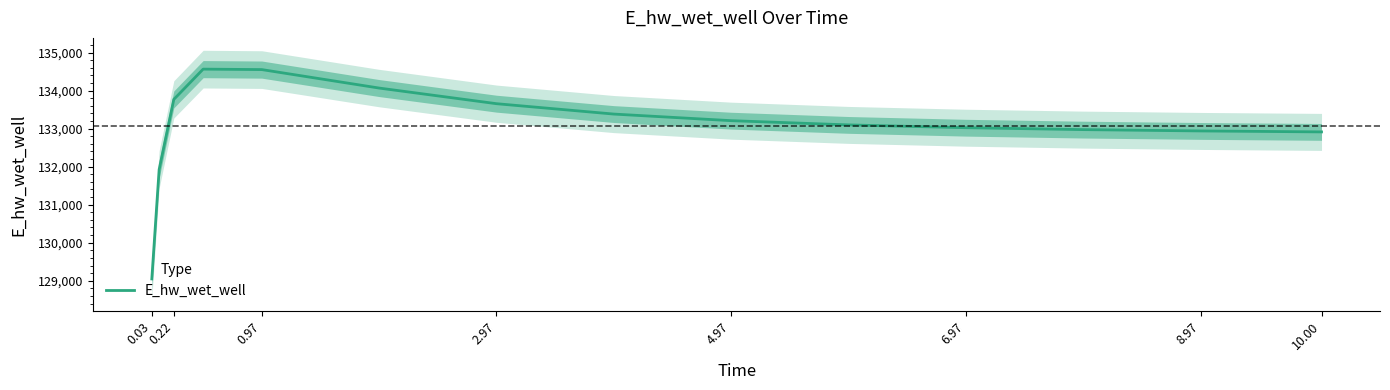

Count the number of data series in this chart.

1